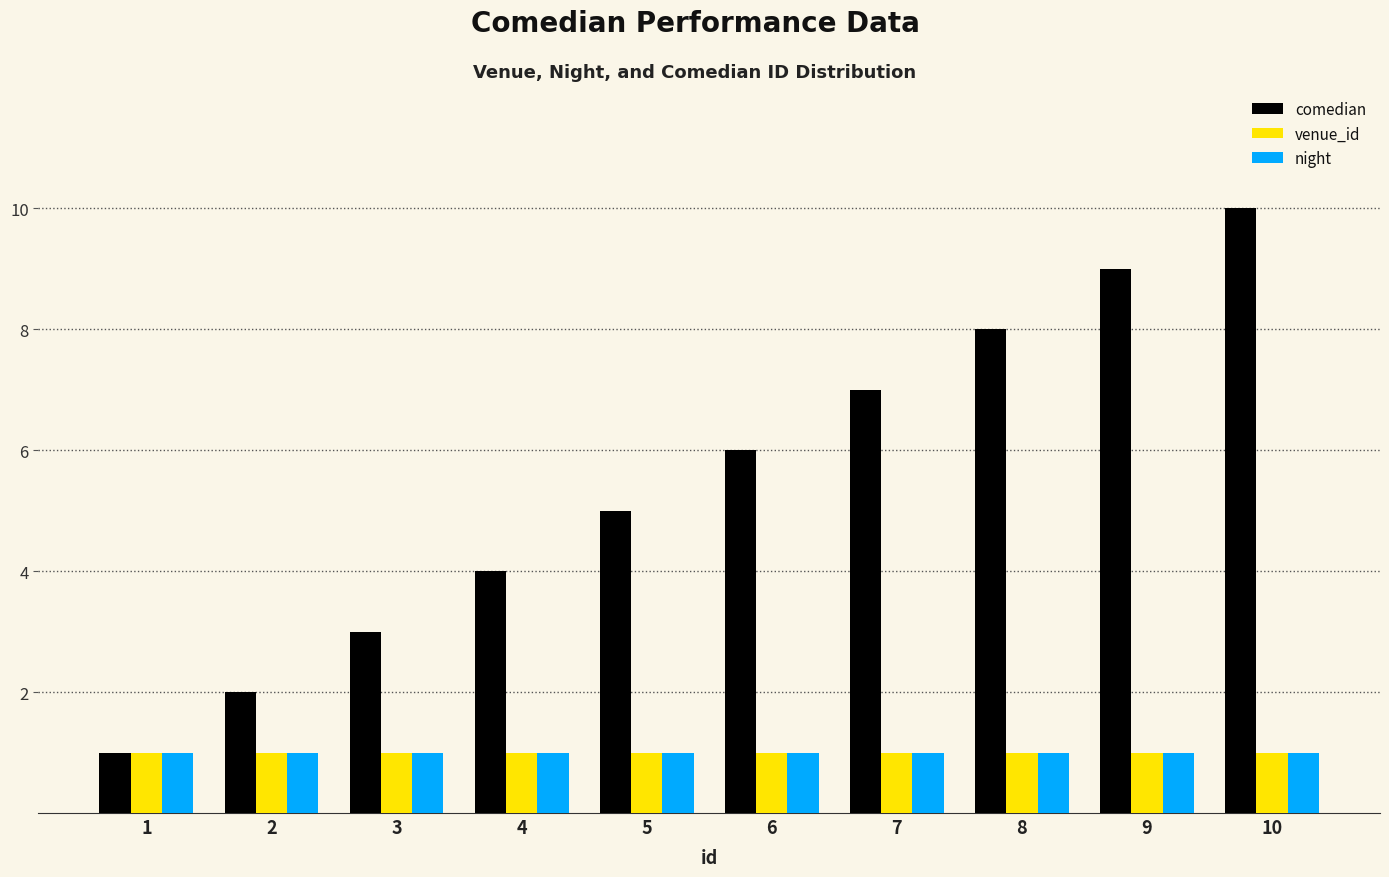

Which series has the largest total across all categories?

comedian